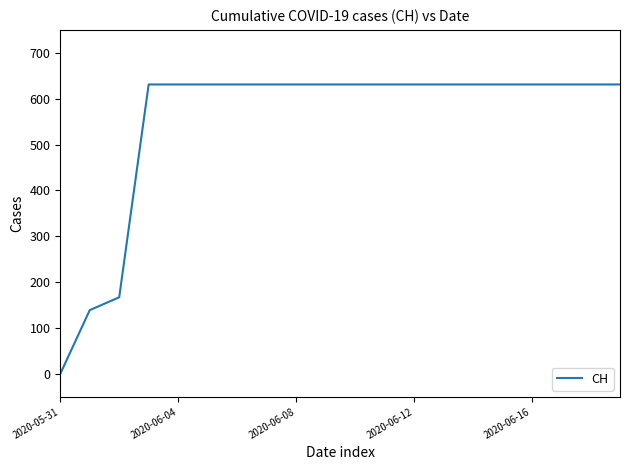

What is the sum of all values?

11033